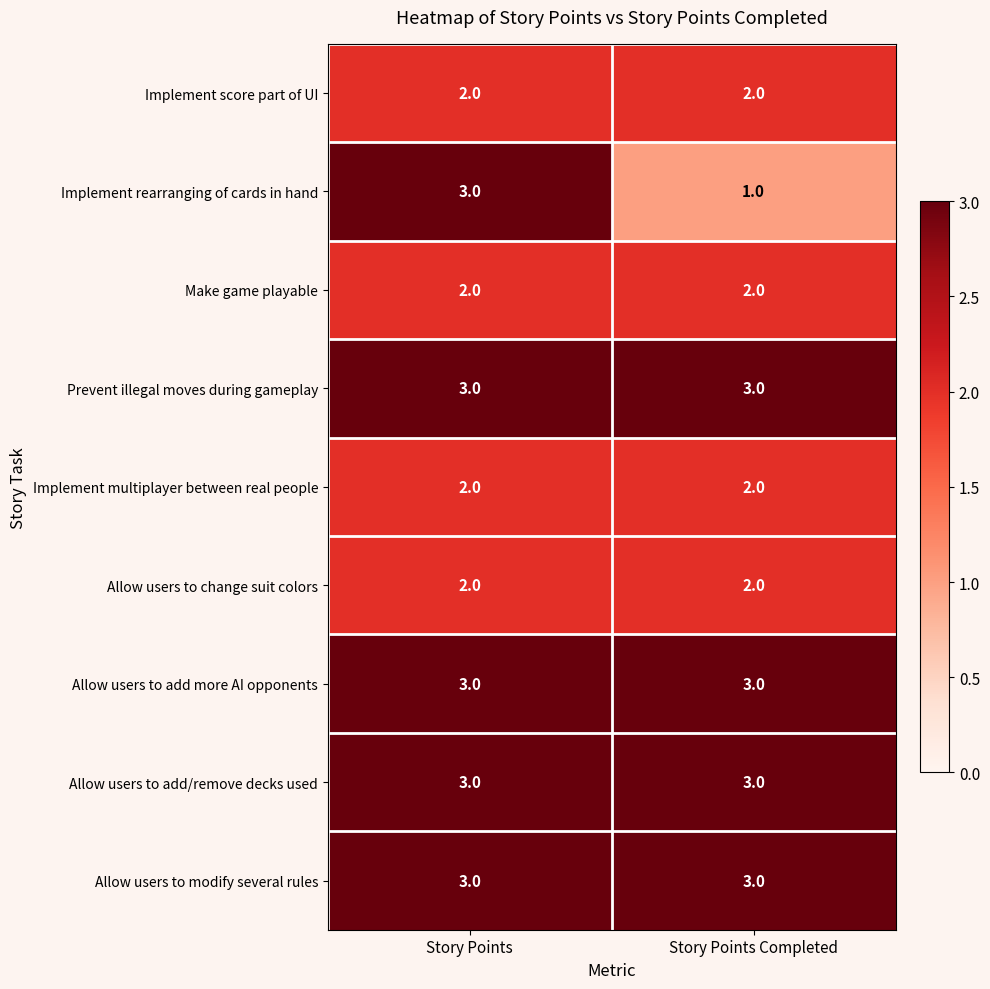

Reading left to right, transcribe all the data shown in this chart.

Implement score part of UI: 2	2
Implement rearranging of cards in hand: 3	1
Make game playable: 2	2
Prevent illegal moves during gameplay: 3	3
Implement multiplayer between real people: 2	2
Allow users to change suit colors: 2	2
Allow users to add more AI opponents: 3	3
Allow users to add/remove decks used: 3	3
Allow users to modify several rules: 3	3